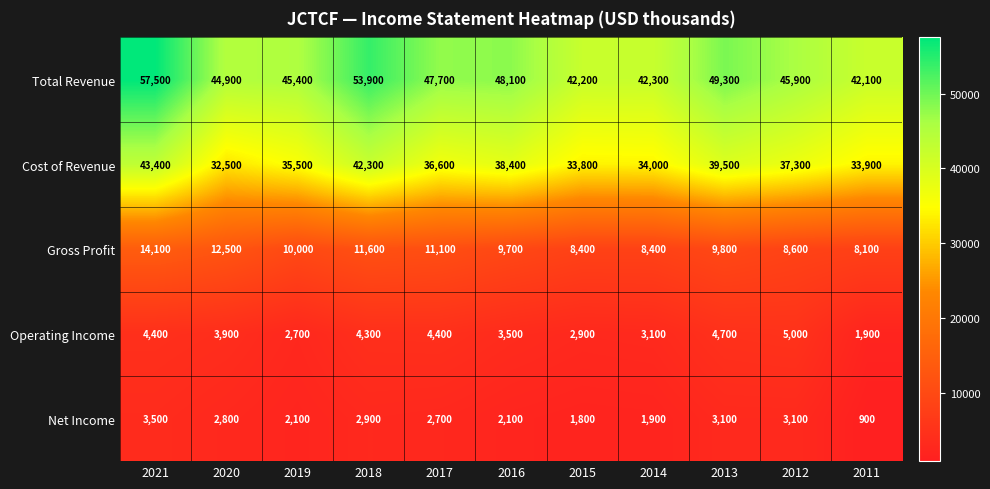

Which series has the largest total across all categories?

Total Revenue